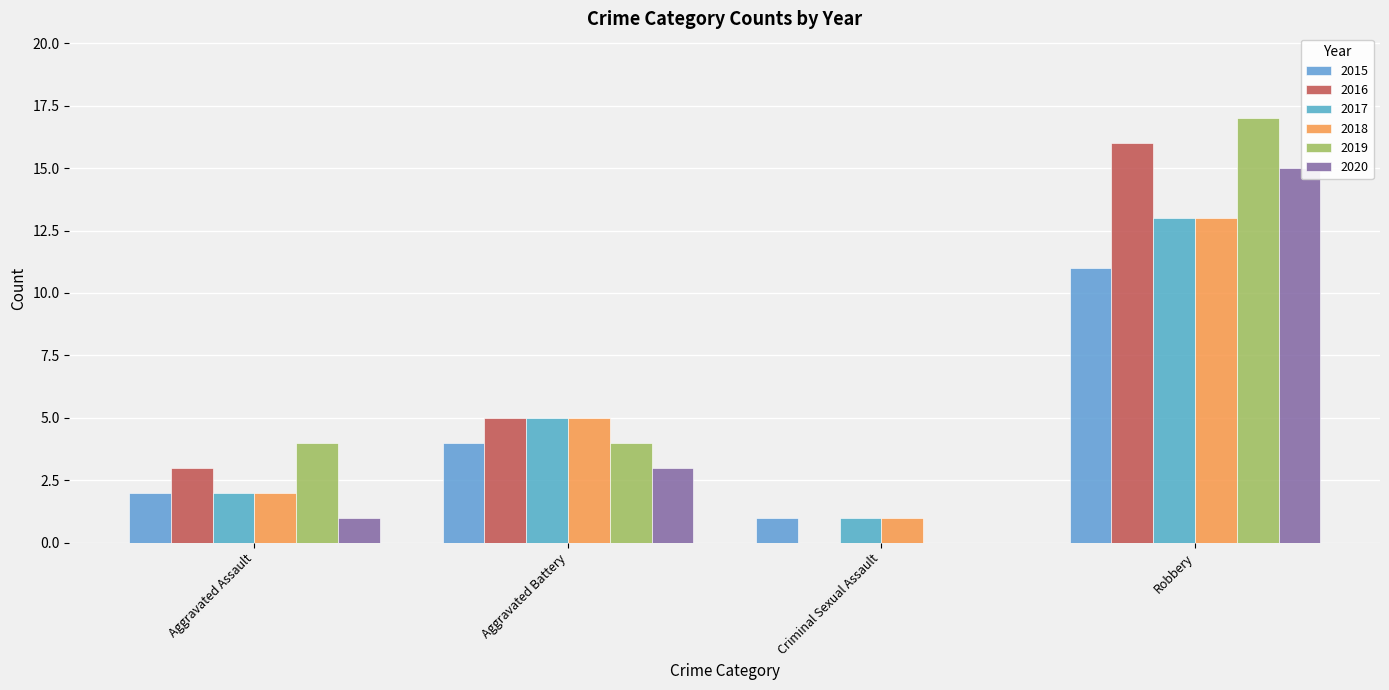

What is the label of the 2nd bar from the right?

Criminal Sexual Assault